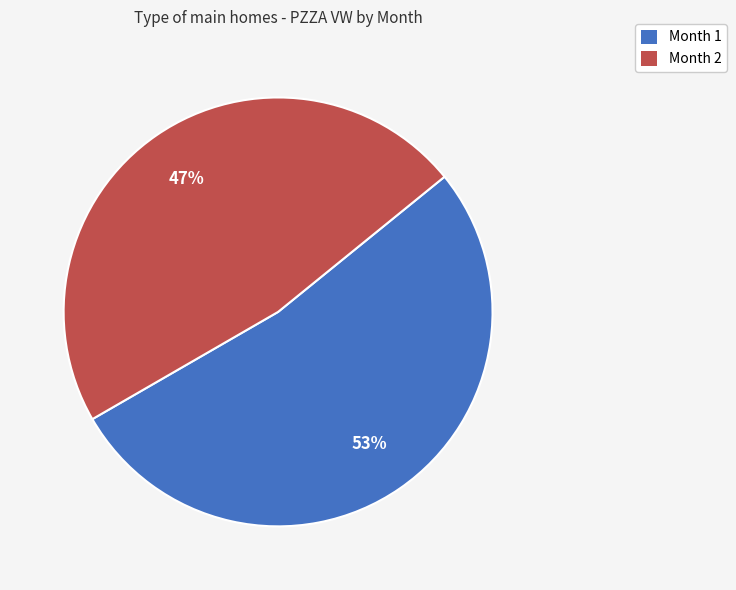

Rank the categories by value from lowest to highest.

Month 2, Month 1